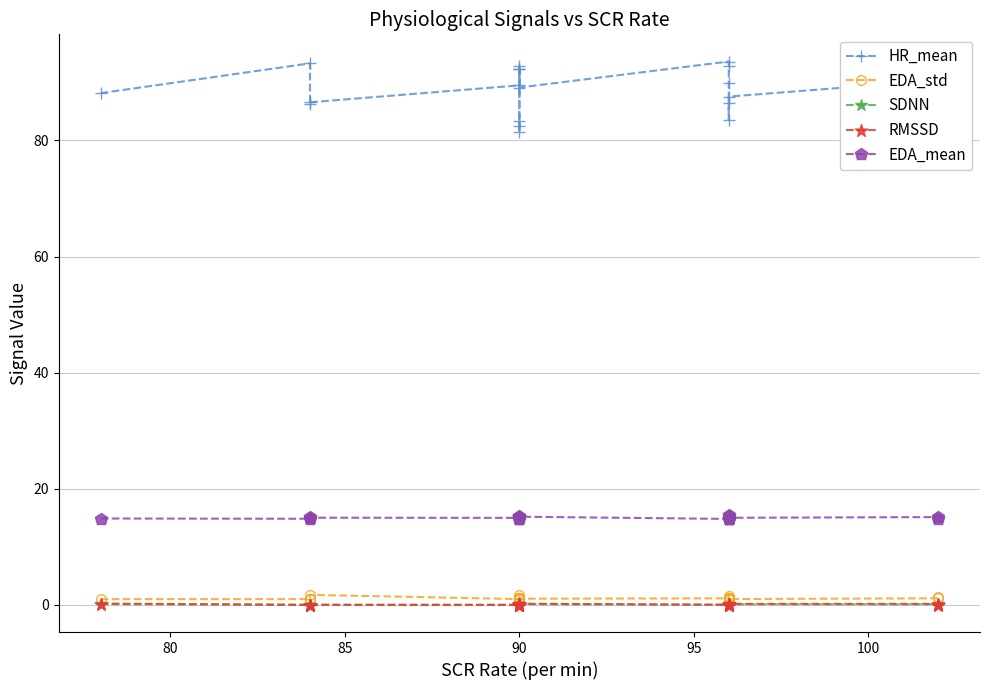

What is the maximum value for EDA_mean?

15.5